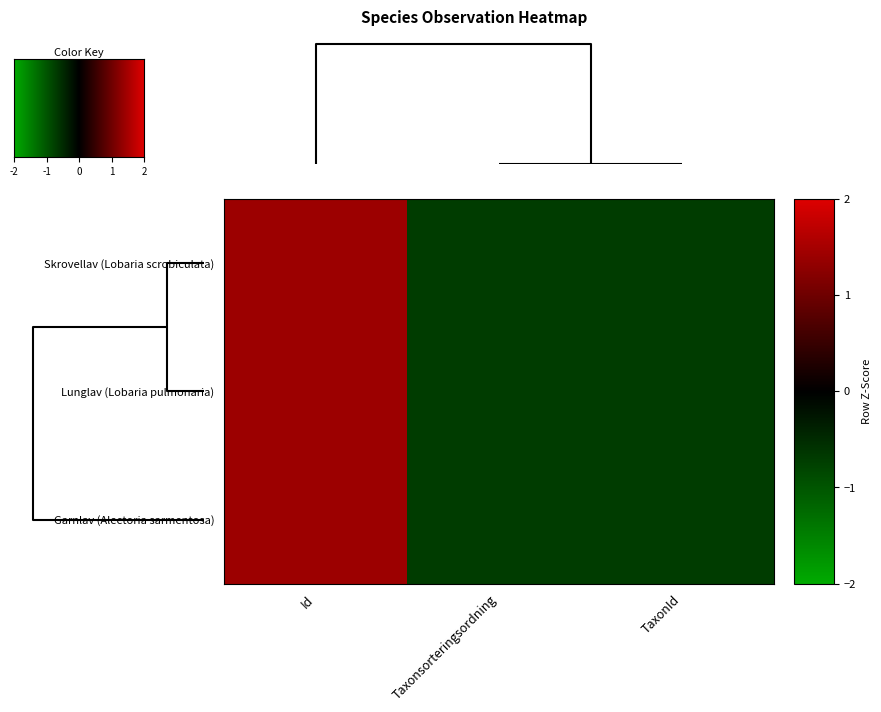

Rank the series at Taxonsorteringsordning from lowest to highest value.

Garnlav, Lunglav, Skrovellav